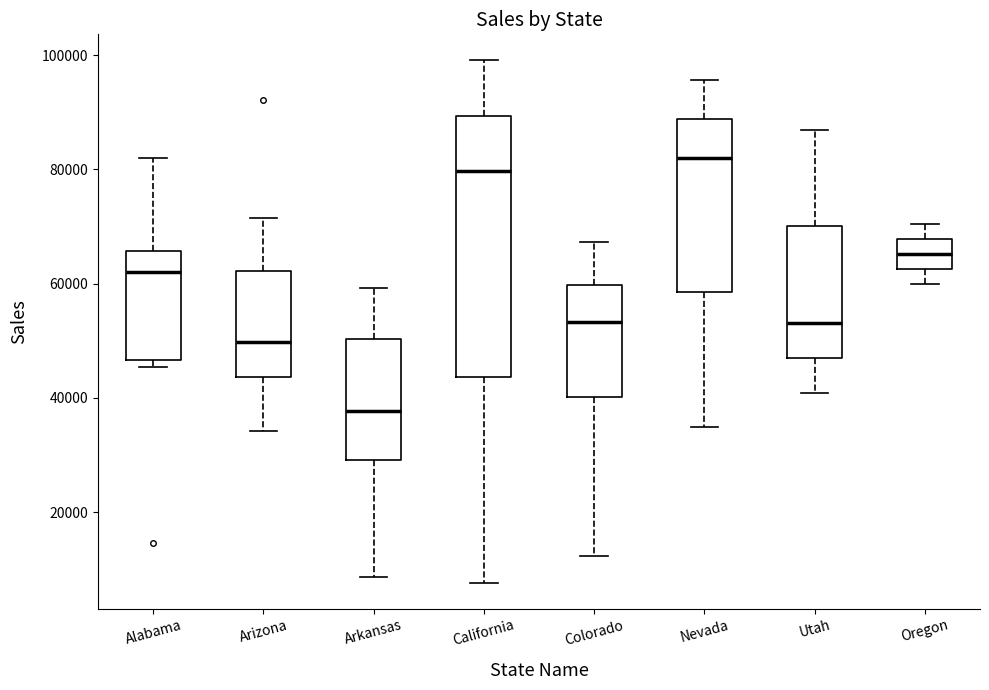

Which box's median line is the highest?

Nevada